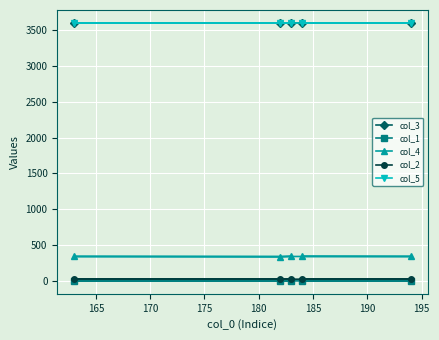

What is the greatest value displayed?

3600.0